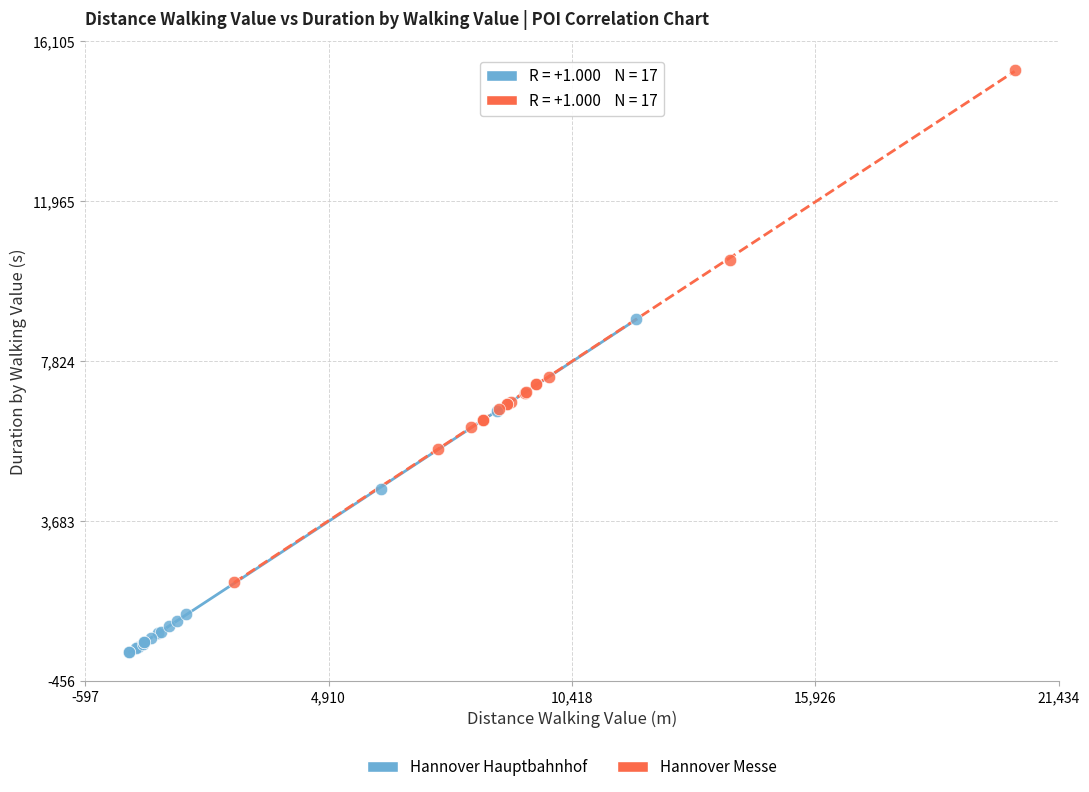

Which series contains the highest Y value?

Hannover Messe